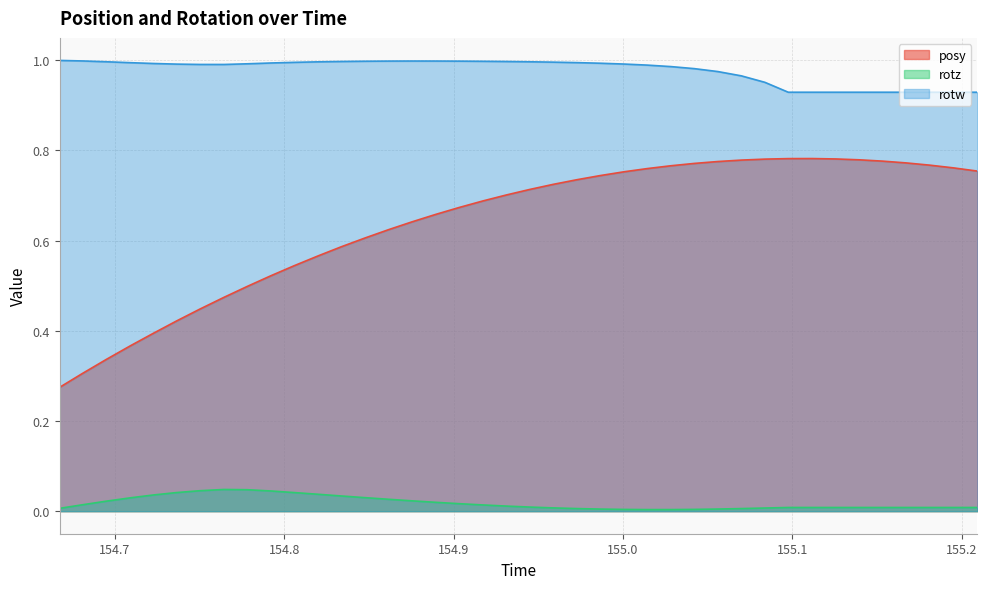

How many posy values are between 0 and 1?

40